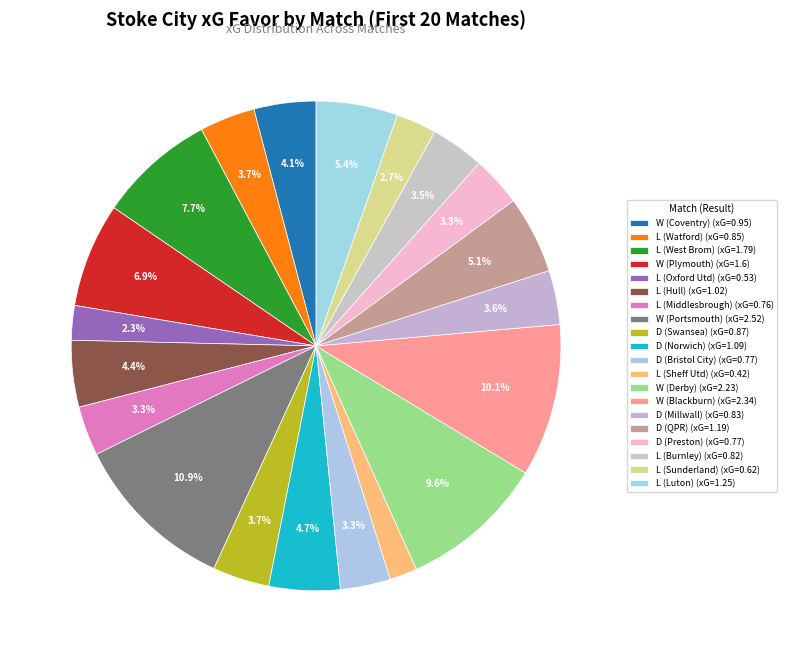

To the nearest percent, what is the average slice percentage?

5%